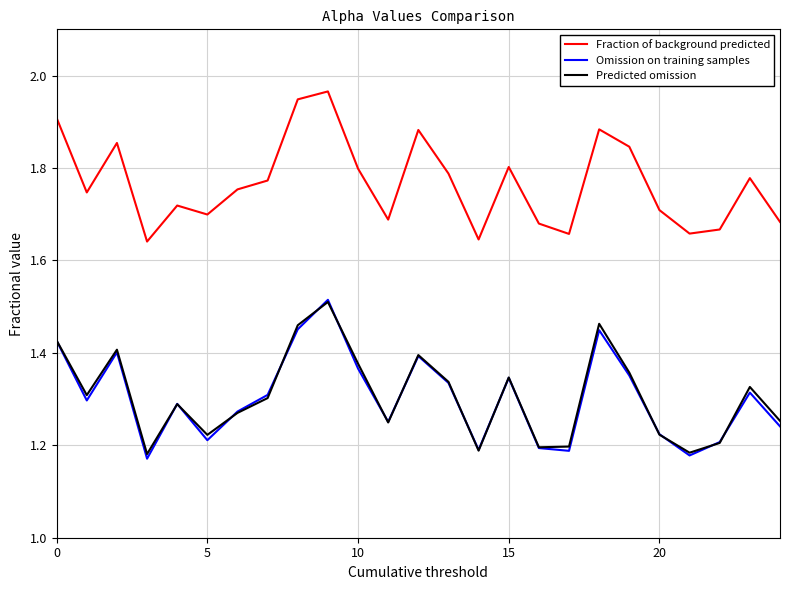

True or false: Fraction of background predicted and Predicted omission intersect in this chart.

False